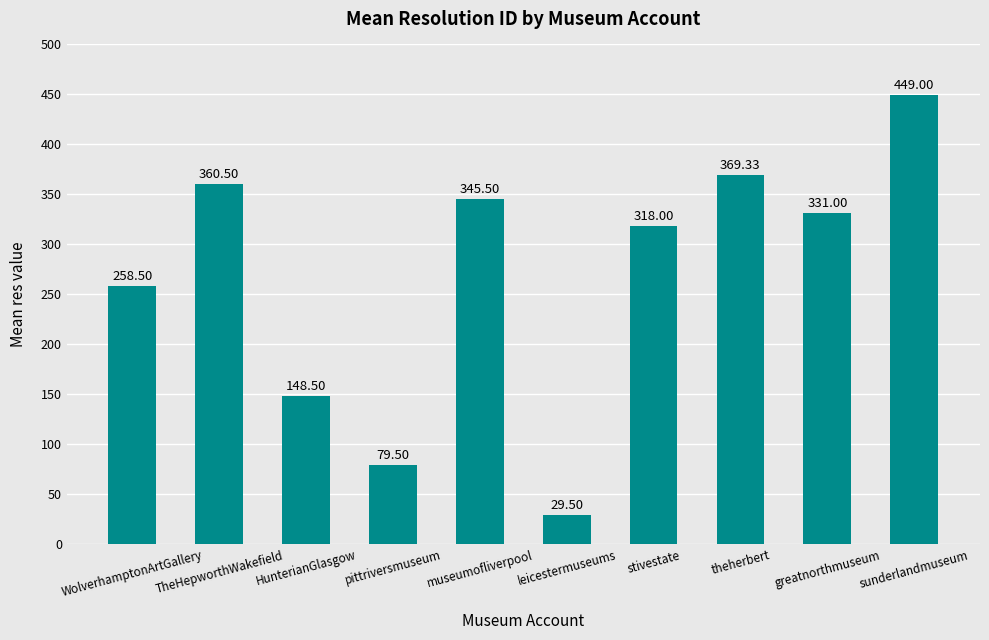

True or false: the data shows 269.3 at sunderlandmuseum.

False